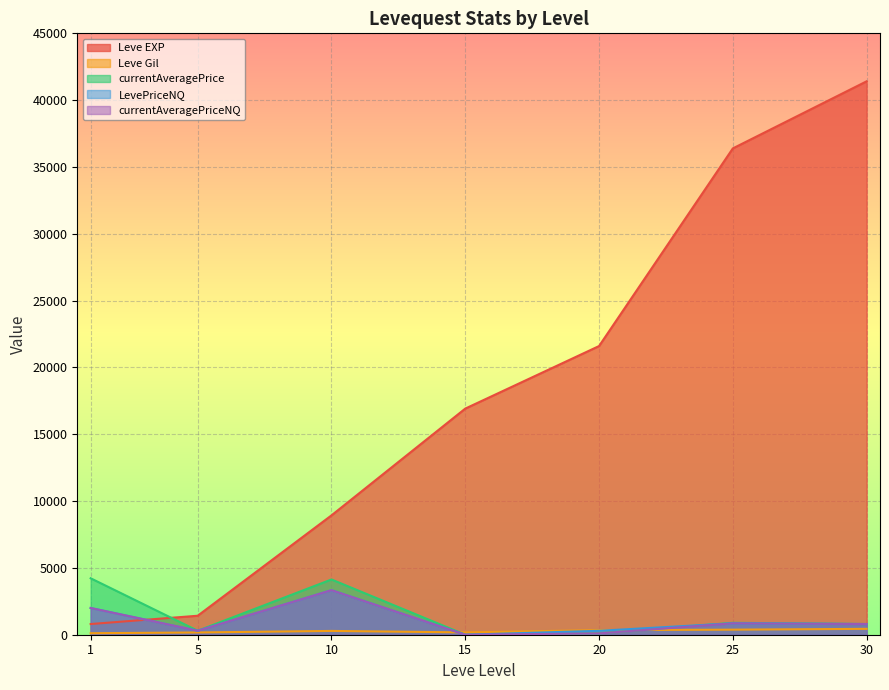

Reading right to left, what are all the values shown in this chart?

Leve EXP: 41410.0	36390.0	21600.0	16920.0	8930.0	1420.0	800.0
Leve Gil: 440.0	379.0	344.0	174.0	284.0	169.0	113.0
currentAveragePrice: 800.0	891.4	97.8	0.0	4134.0	296.9	4223.5
LevePriceNQ: 800.0	855.0	293.2	0.0	3333.3	296.9	2001.0
currentAveragePriceNQ: 800.0	855.0	97.8	0.0	3333.3	296.9	2001.0